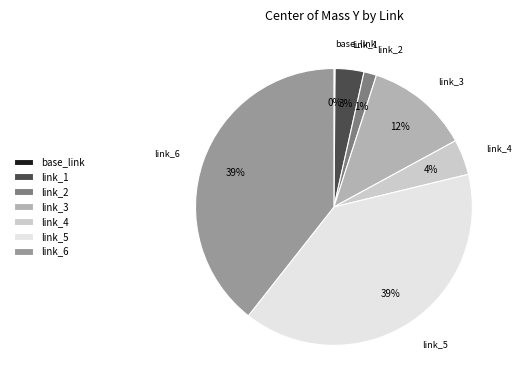

Is it true that link_2 is 8% of the pie?

False